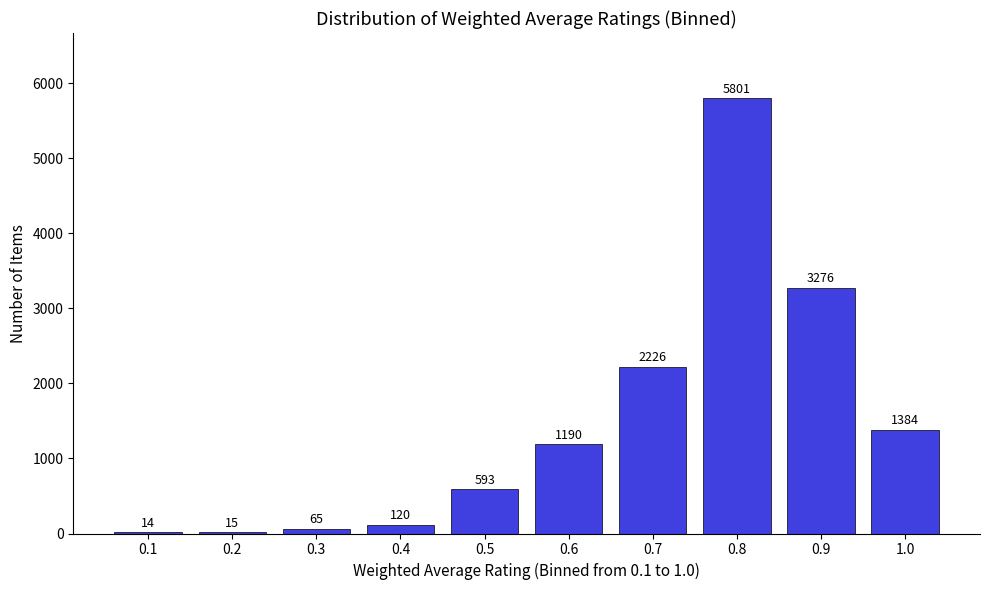

Reading left to right, list all the values displayed in this chart.

0.1=14	0.2=15	0.3=65	0.4=120	0.5=593	0.6=1190	0.7=2226	0.8=5801	0.9=3276	1.0=1384